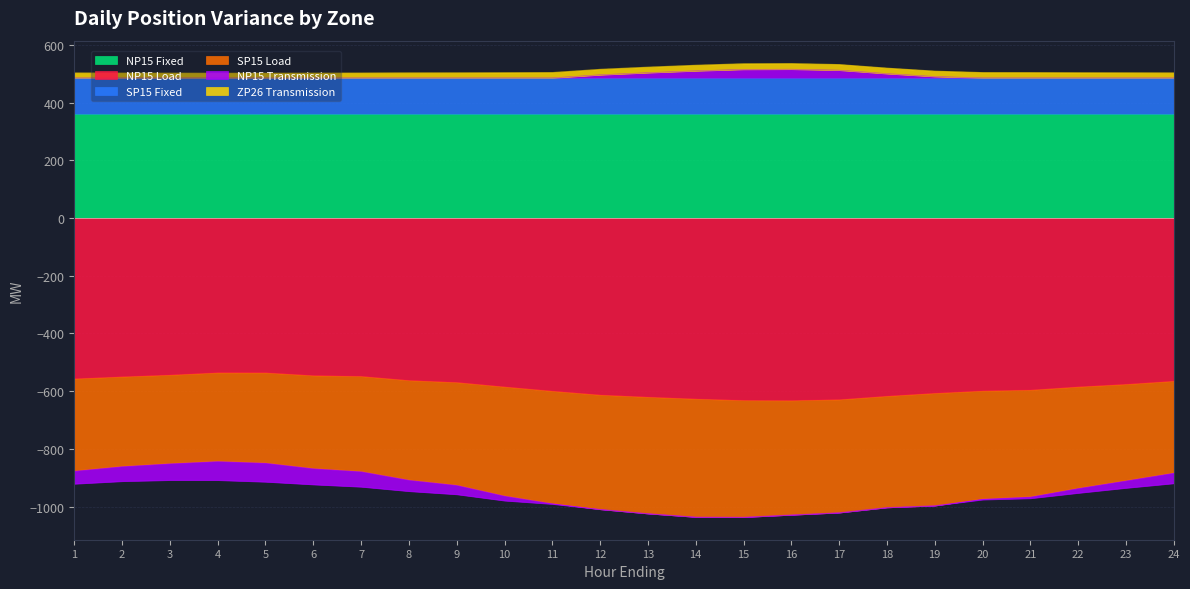

What is the value of the ZP26 Transmission point at the 24th from the left?

17.9